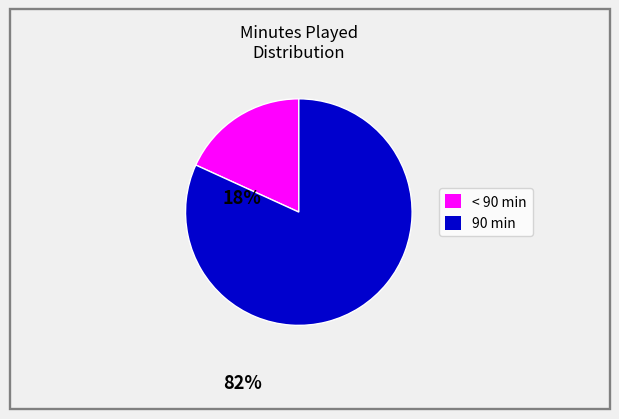

Is there any slice that represents more than half of the pie?

Yes